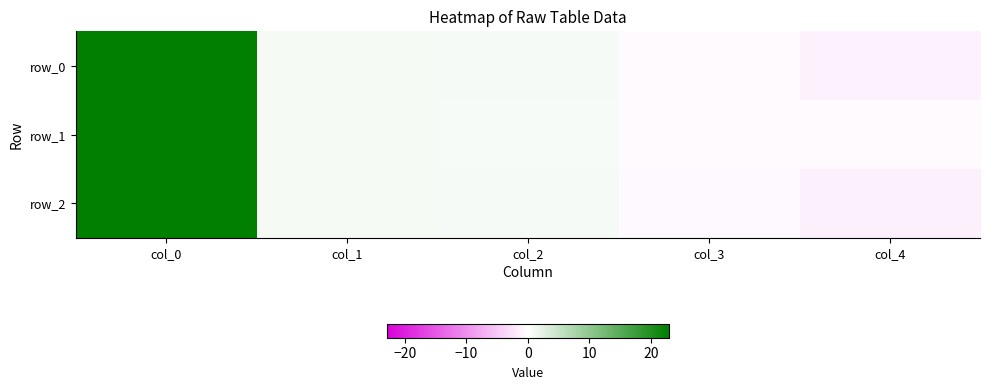

Is the value of row_0 at col_4 greater than the value of row_1 at col_0?

No